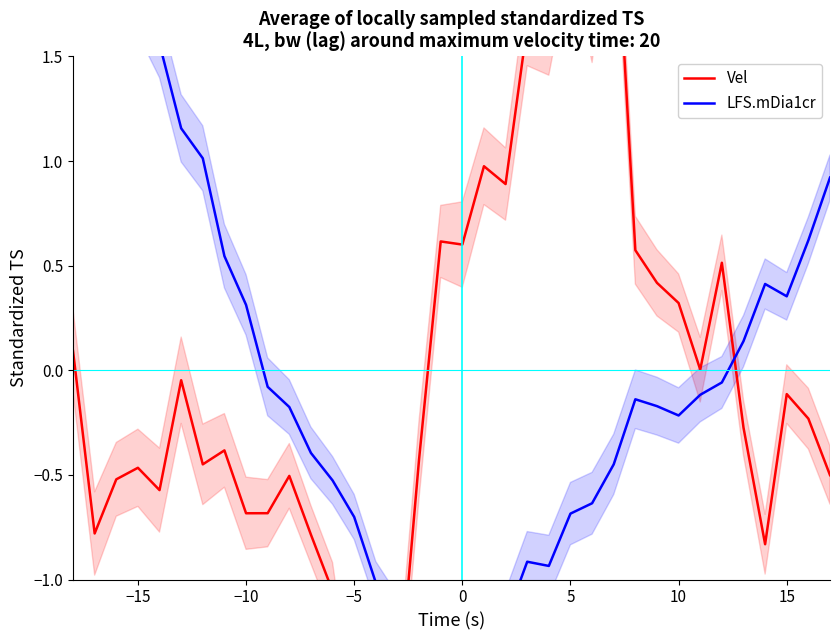

The LFS.mDia1cr series shows -0.1 at 25. True or false?

False